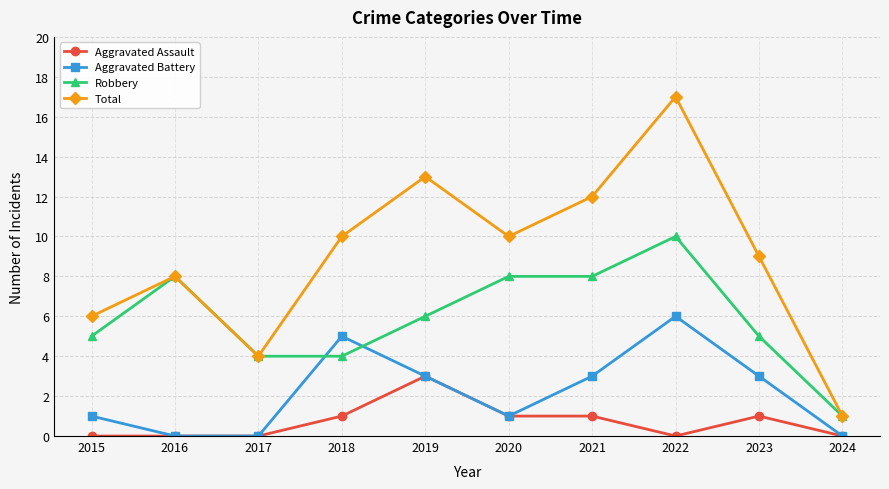

Is it true that Aggravated Assault equals 0 at 2021?

False